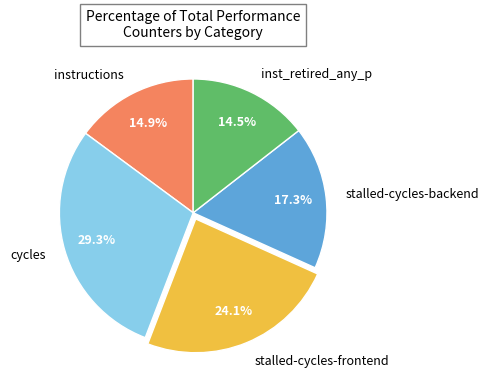

To the nearest percent, what is the average slice percentage?

20%